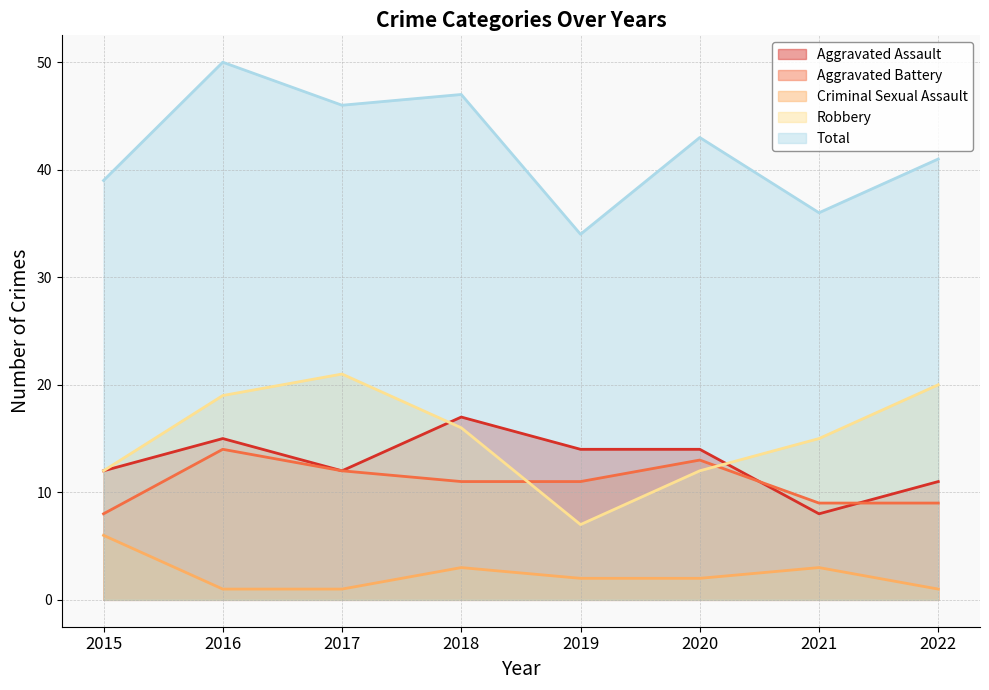

What is the value of the Aggravated Assault point at the 8th from the left?

11